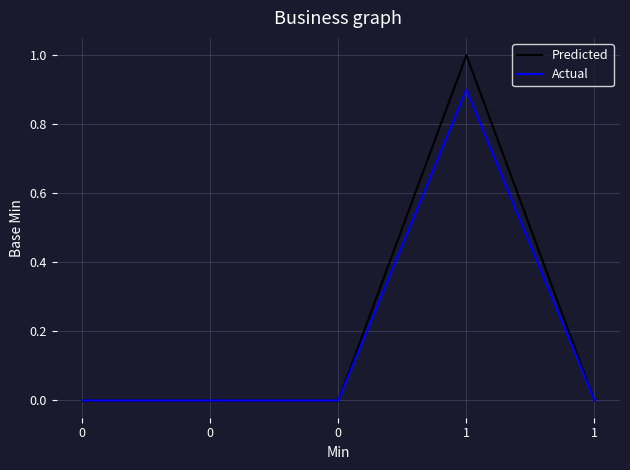

What are all the series names shown in the legend?

Predicted, Actual